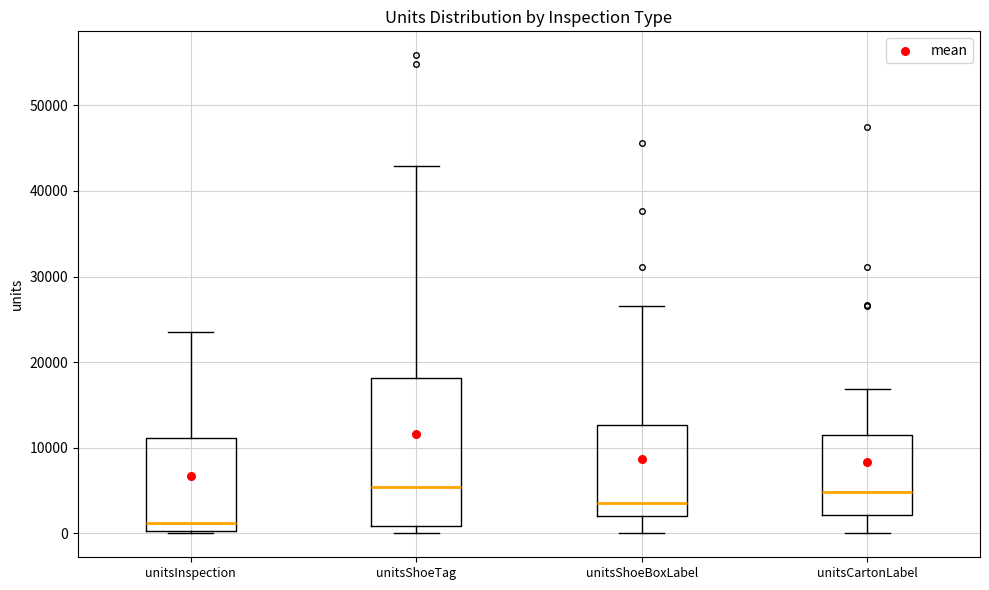

Reading left to right, read every box against the y-axis: the position of its median line, the range the box covers, and the ends of its whiskers. The values are not printed on the chart, so give them approximately, as read against the axis.

unitsInspection: median 1000, box 0 to 11000, whiskers 0 to 24000
unitsShoeTag: median 5000, box 1000 to 18000, whiskers 0 to 43000
unitsShoeBoxLabel: median 4000, box 2000 to 13000, whiskers 0 to 27000
unitsCartonLabel: median 5000, box 2000 to 11000, whiskers 0 to 17000